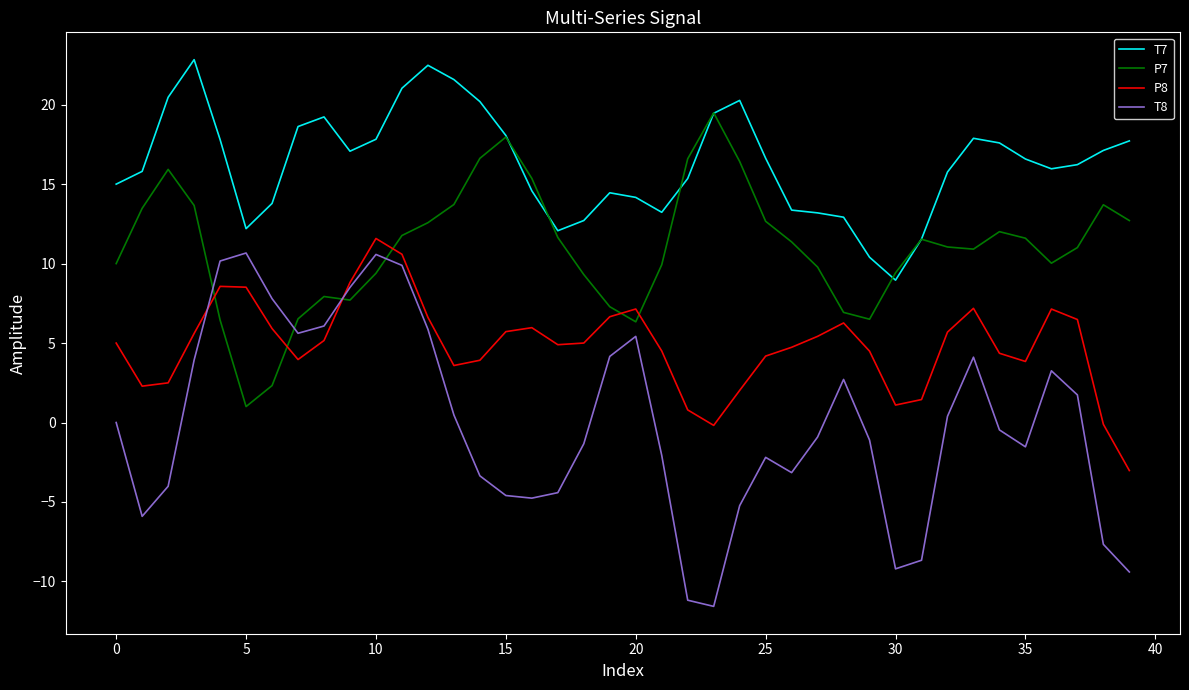

What are all the series names shown in the legend?

T7, P7, P8, T8